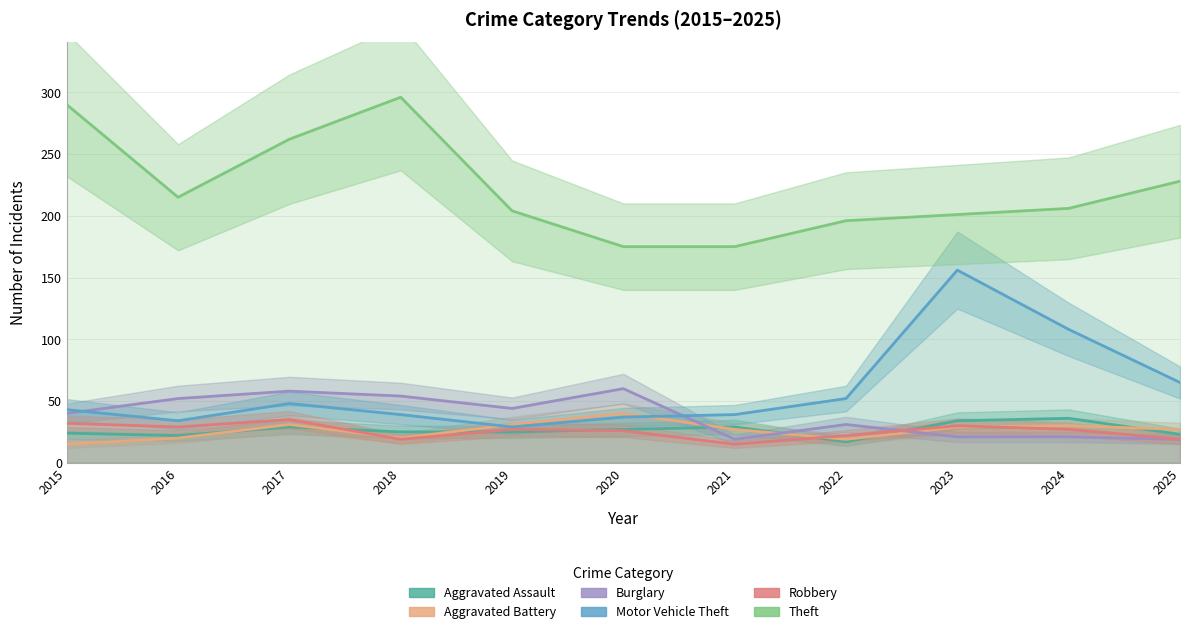

What is the maximum value shown in the chart?

296